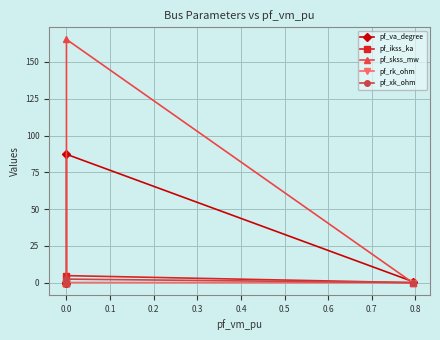

True or false: pf_va_degree and pf_rk_ohm intersect in this chart.

False